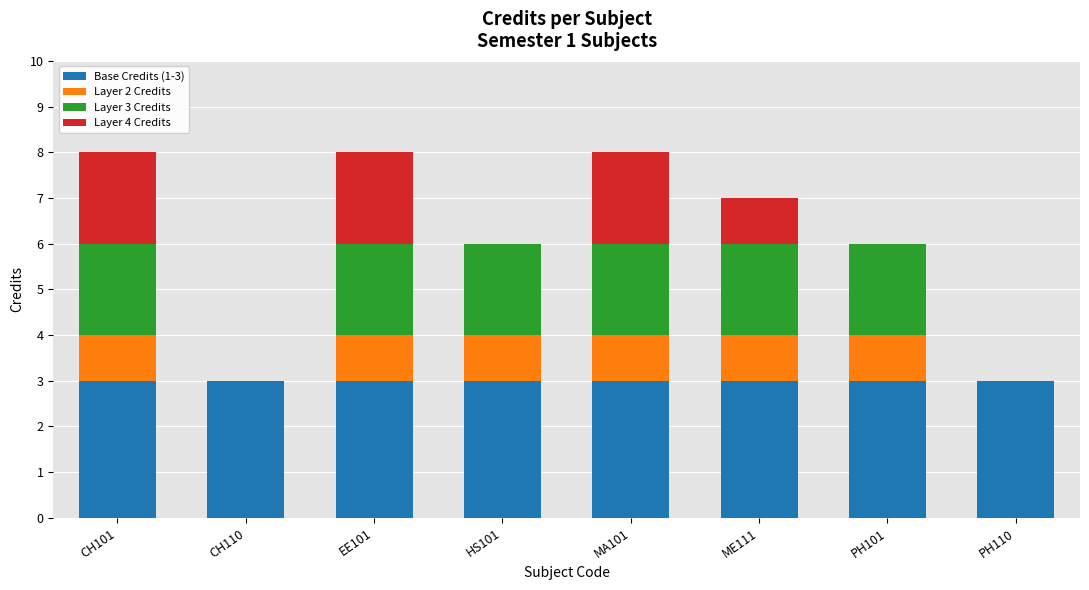

Is it true that Base Credits (1-3) equals 4 at CH110?

False